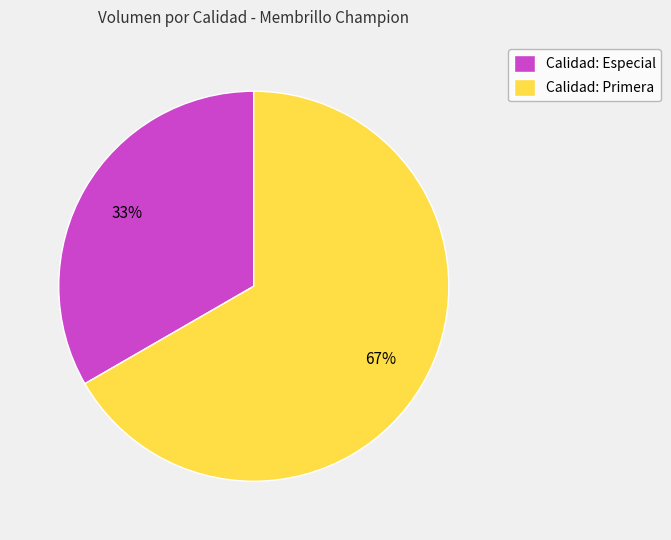

Rank the categories by value from lowest to highest.

Calidad: Especial, Calidad: Primera